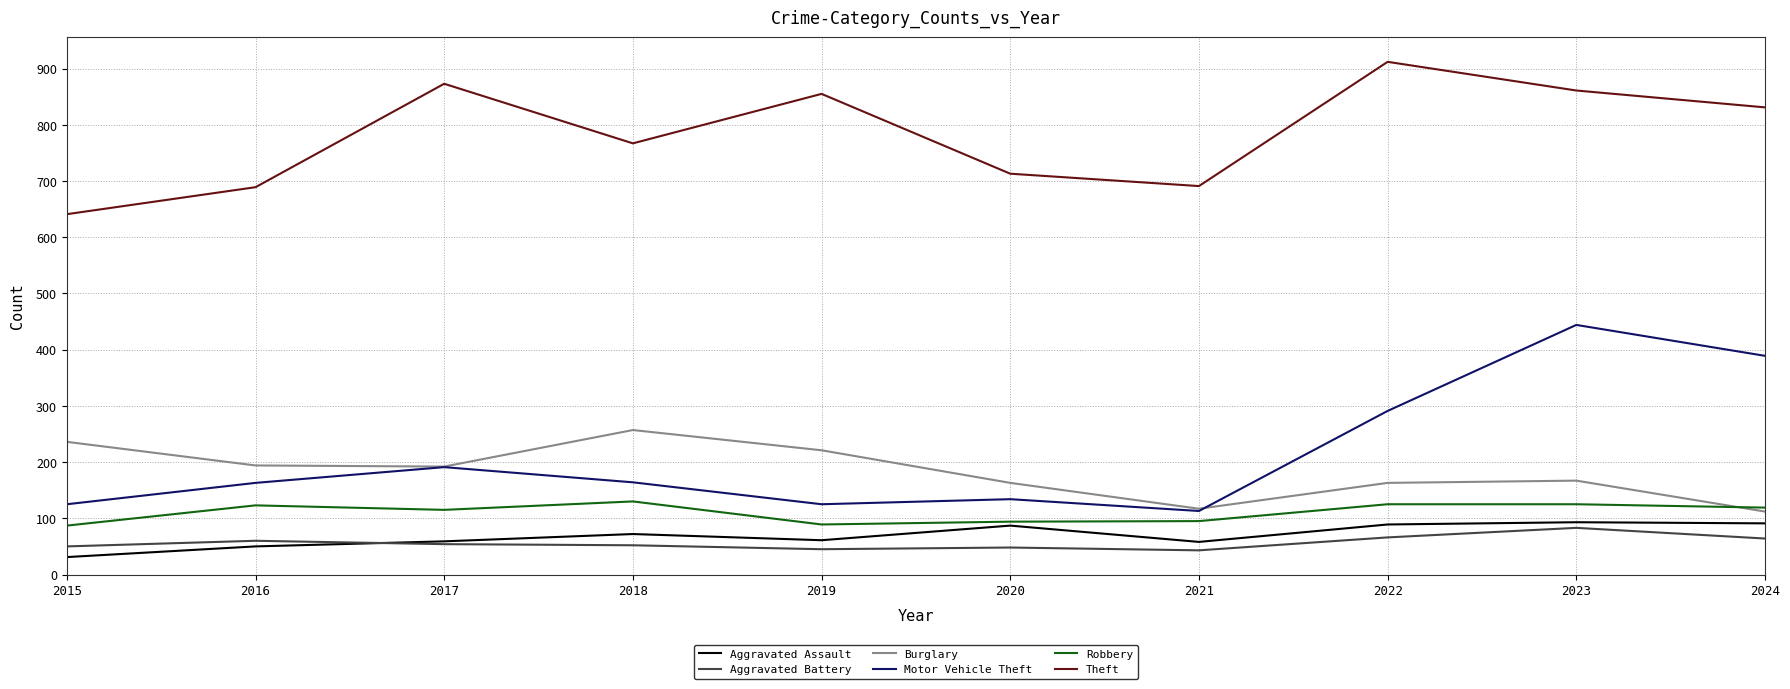

Is the value of Aggravated Battery at 2019 greater than the value of Robbery at 2015?

No